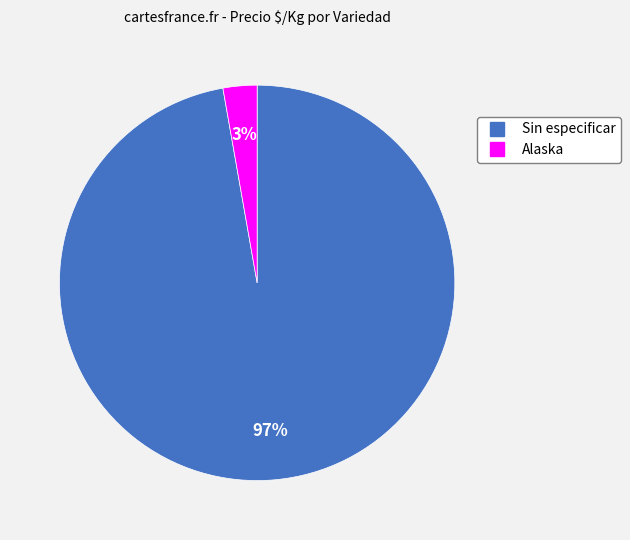

To the nearest percent, what is the average slice percentage?

50%